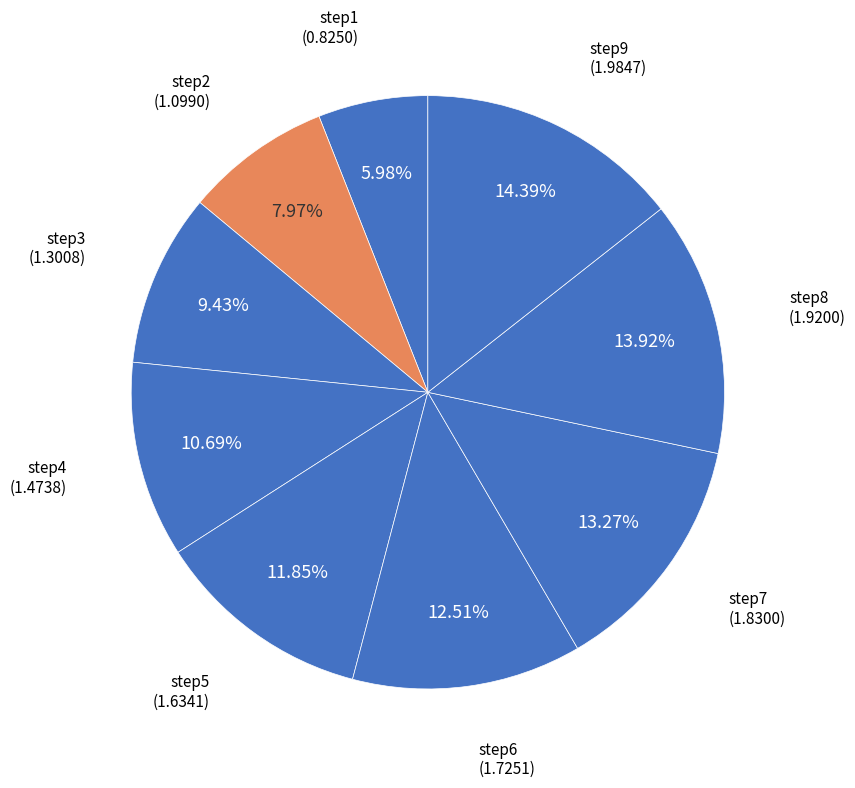

Count the number of slices in the pie.

9